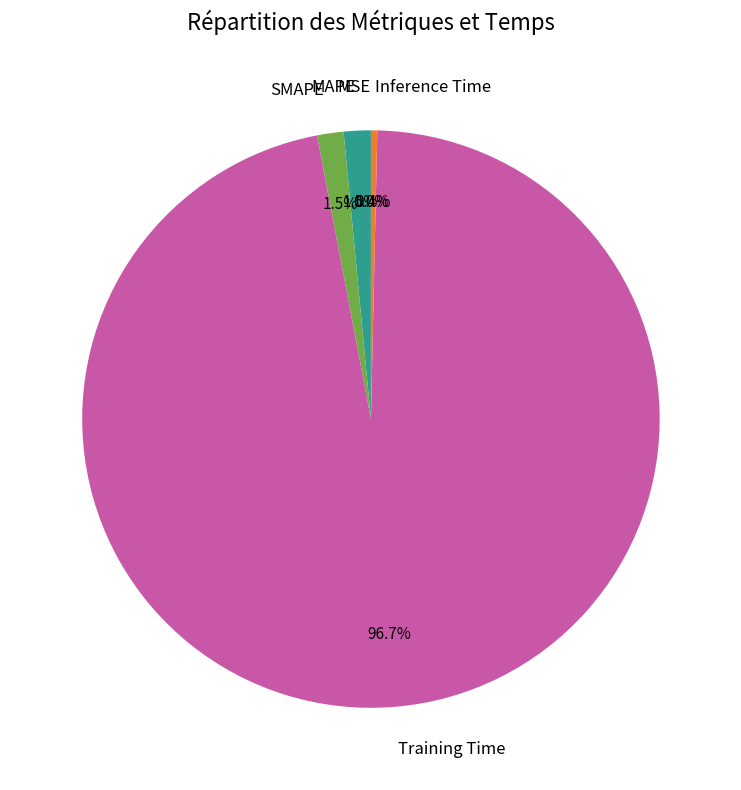

What is the largest slice in the pie chart?

Training Time